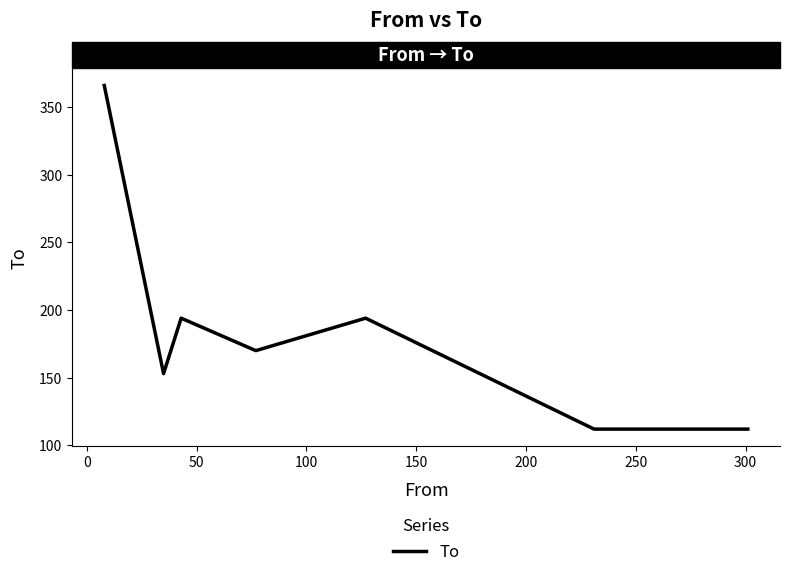

Does the chart have visible grid lines?

No